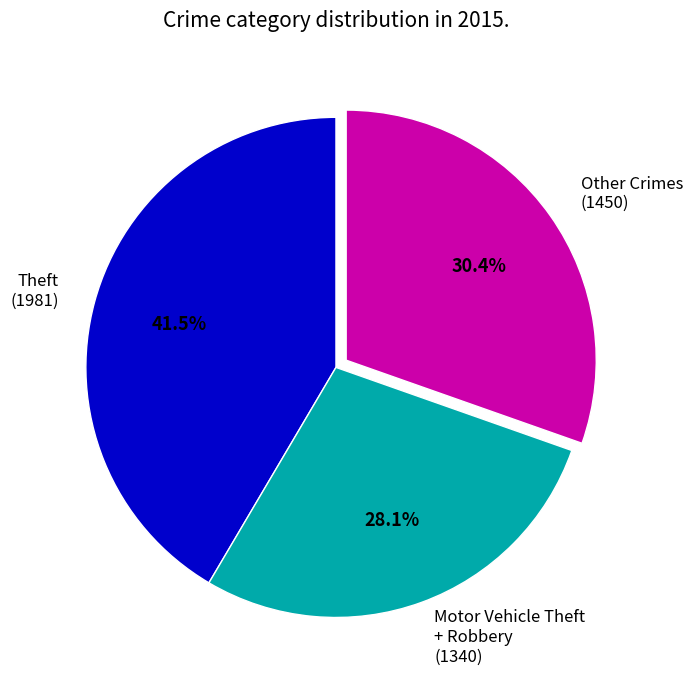

What is the largest slice in the pie chart?

Theft (1981)